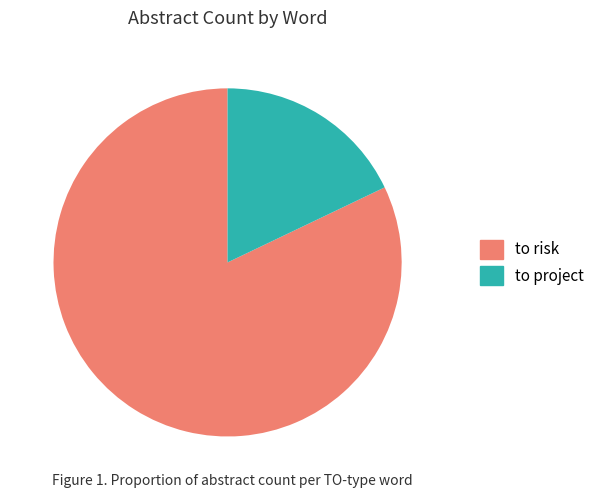

Rank the categories by value from highest to lowest.

to risk, to project